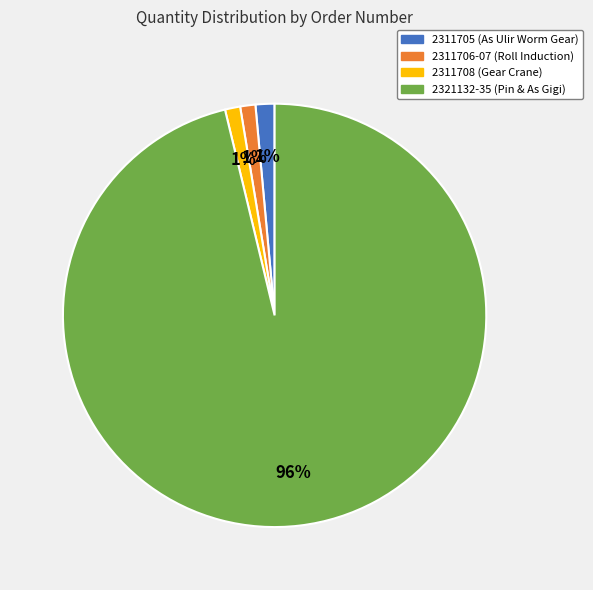

What is the largest slice in the pie chart?

2321132-35 (Pin & As Gigi)